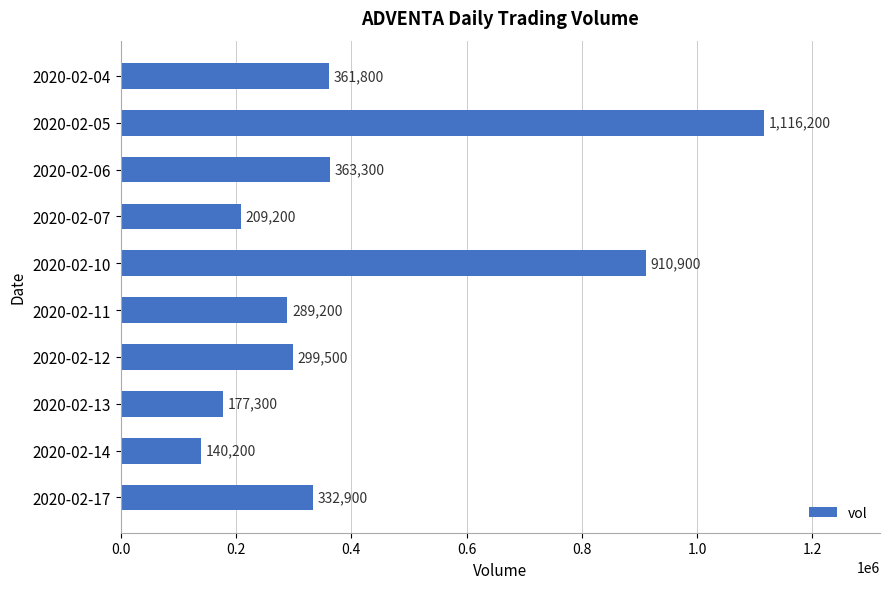

What is the ratio of the value at 2020-02-05 to the value at 2020-02-07?

5.3